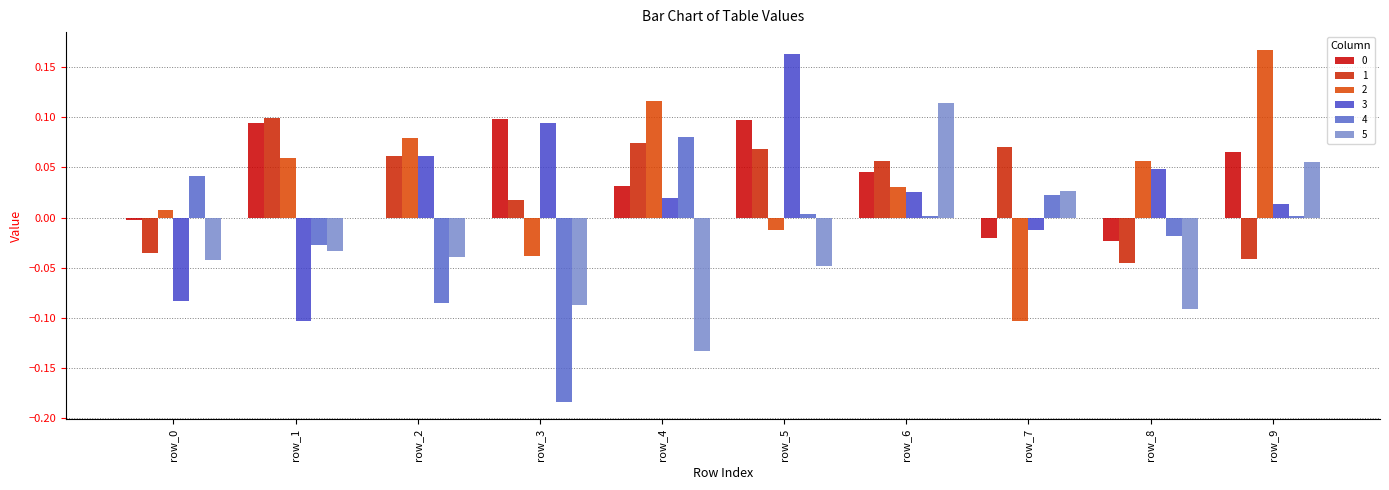

Rank the categories by 2 value from highest to lowest.

9, 4, 2, 1, 8, 6, 0, 5, 3, 7